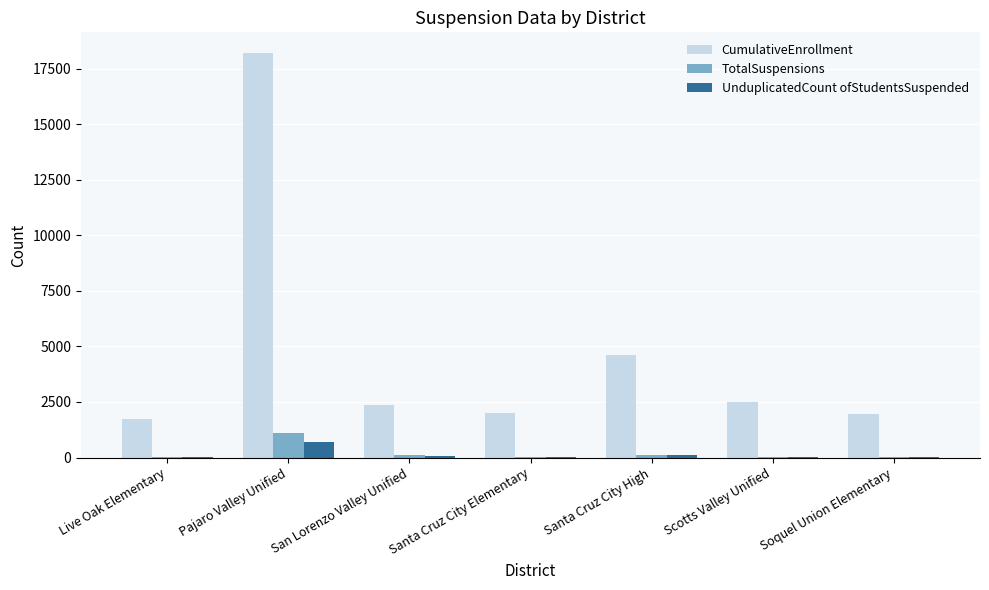

What is the sum of all CumulativeEnrollment values?

33408